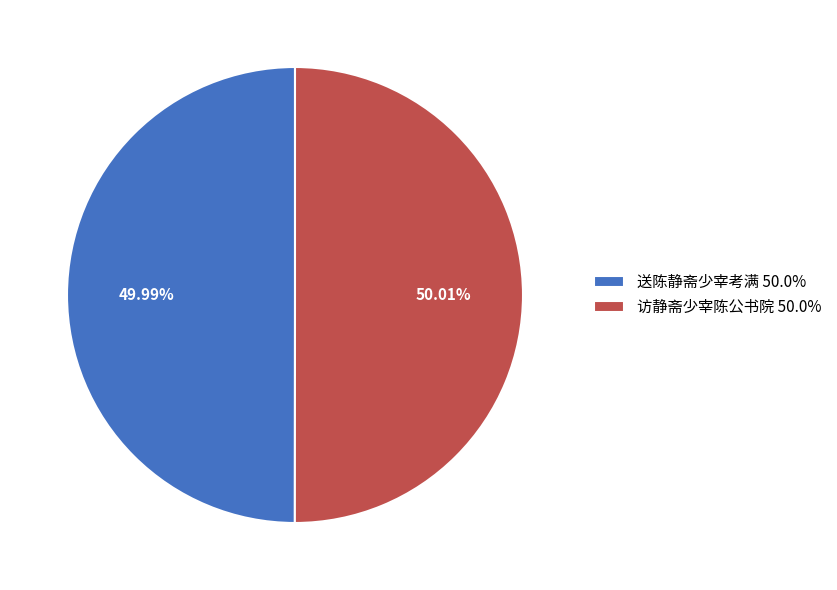

Combined, do 访静斋少宰陈公书院 50.0% and 送陈静斋少宰考满 50.0% account for over 50%?

Yes